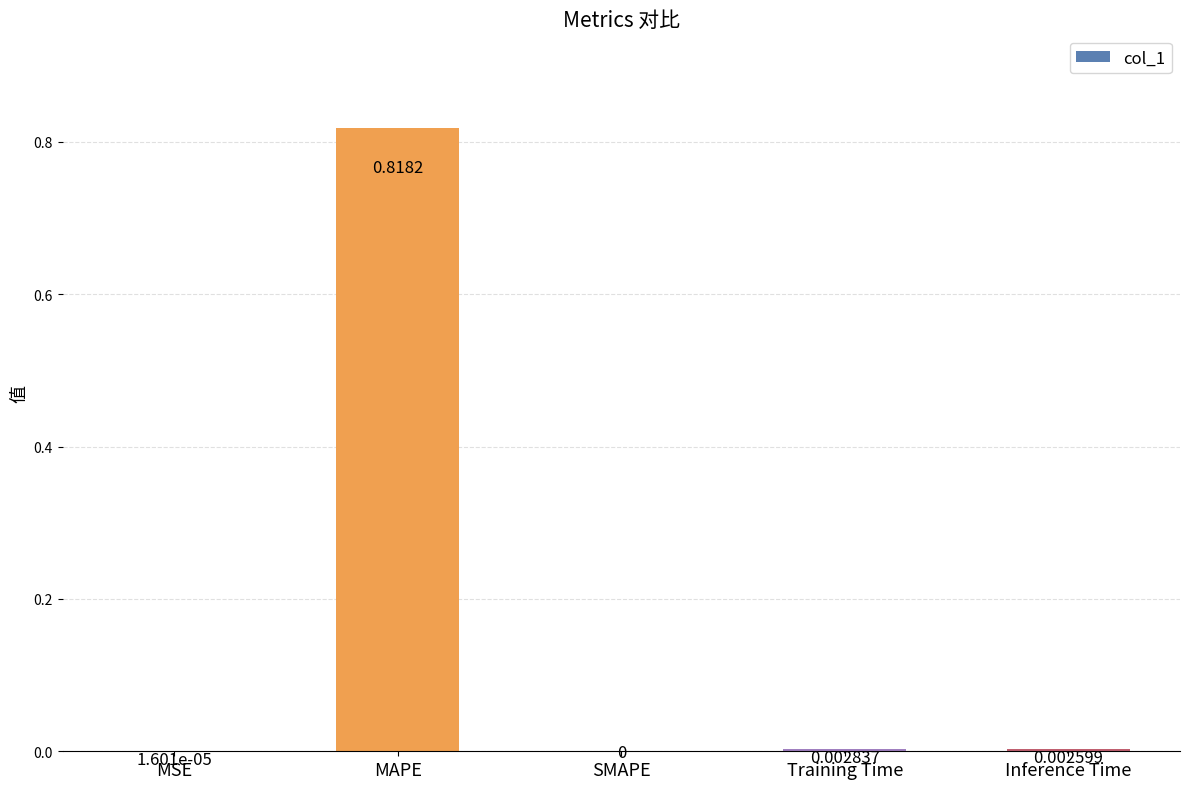

Where is the data nearest to the value 0?

SMAPE